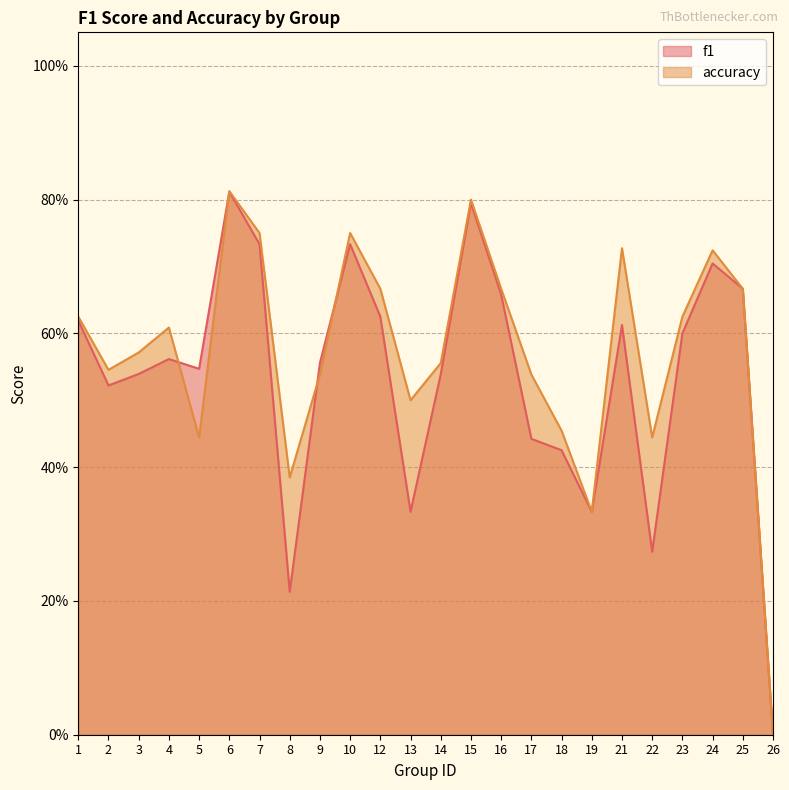

Which category has the highest value in the f1 series?

6